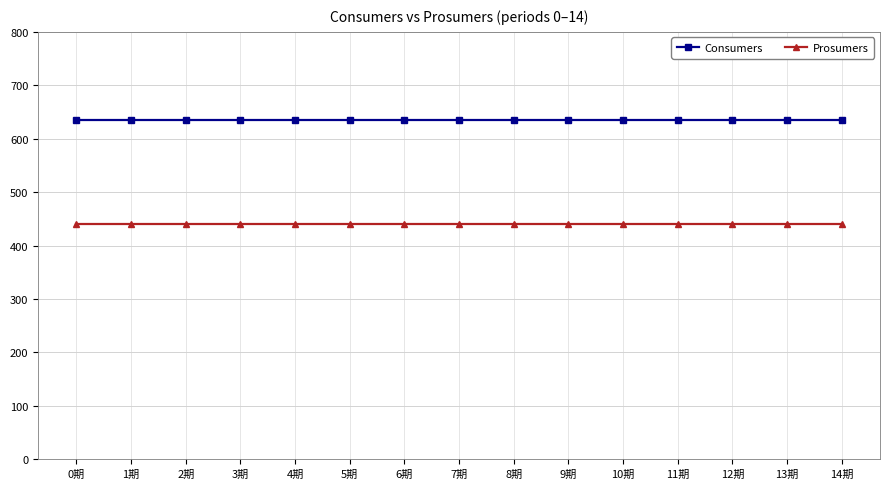

How many lines are shown in the chart?

2